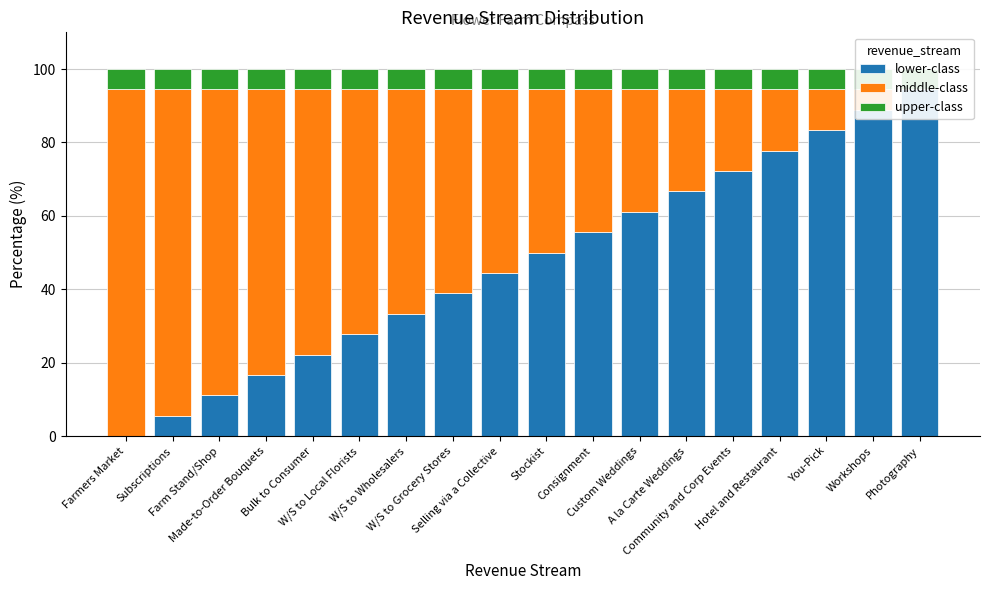

What is the label of the 10th bar from the right?

Selling via a Collective